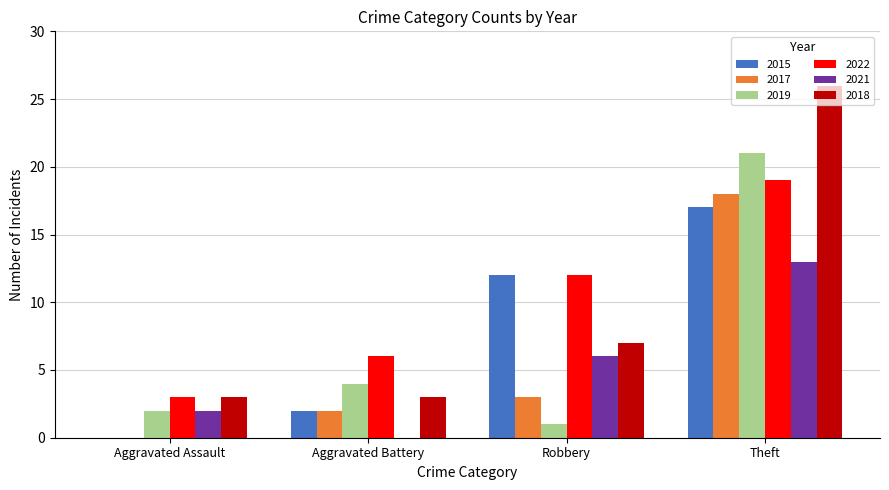

Where is 2018 nearest to the value 14?

Robbery